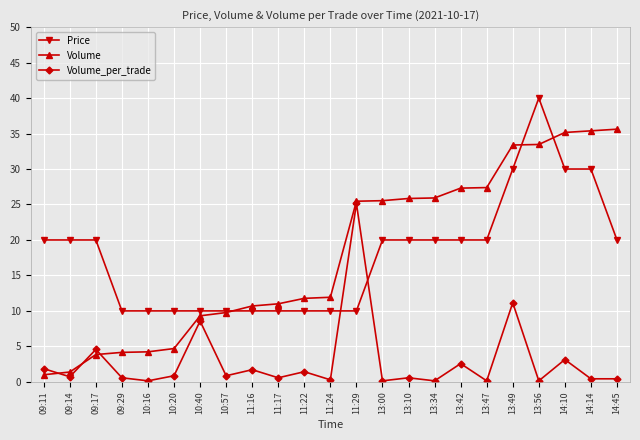

What is the minimum value for Price?

10.0